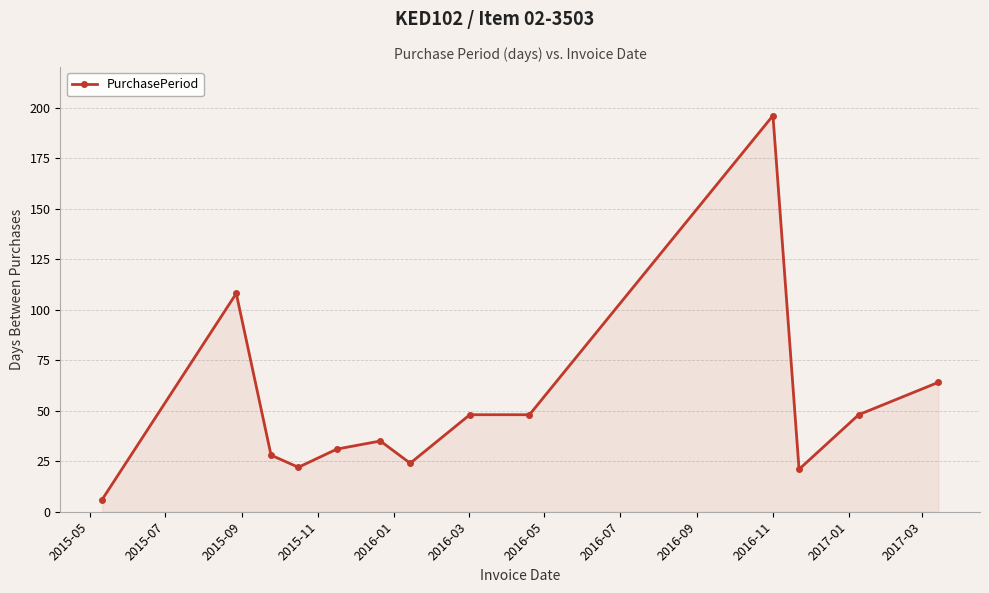

True or false: there are more than 1 points higher than both neighbors.

True